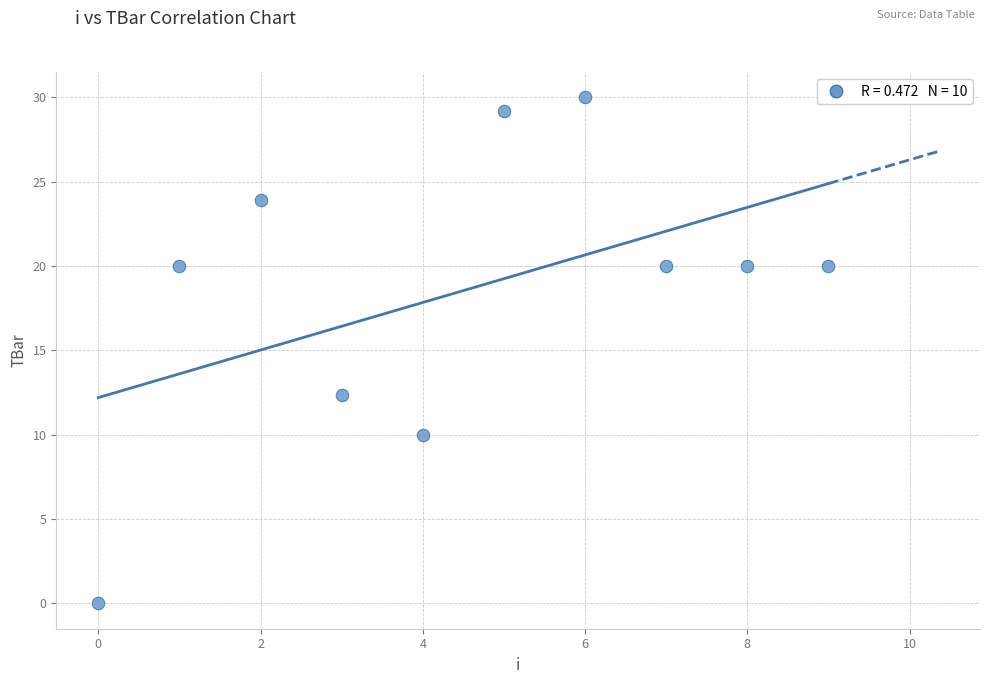

What is the average Y value?

18.5